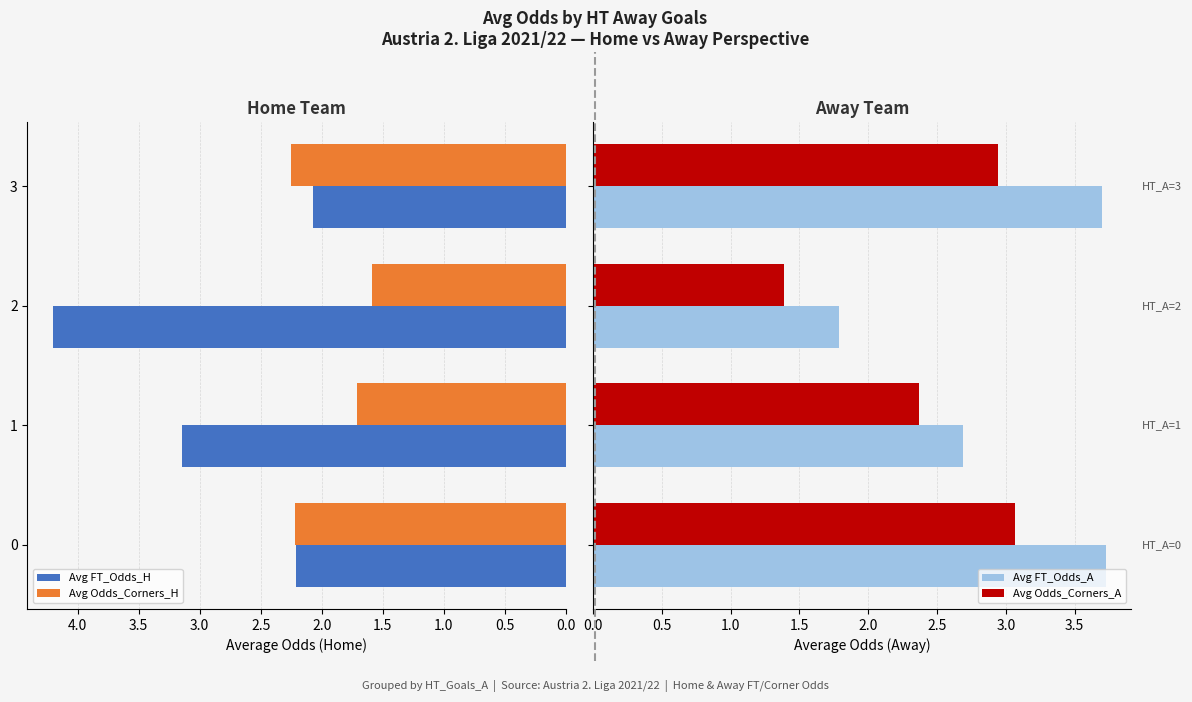

What are all the series names shown in the legend?

Avg FT_Odds_H, Avg Odds_Corners_H, Avg FT_Odds_A, Avg Odds_Corners_A